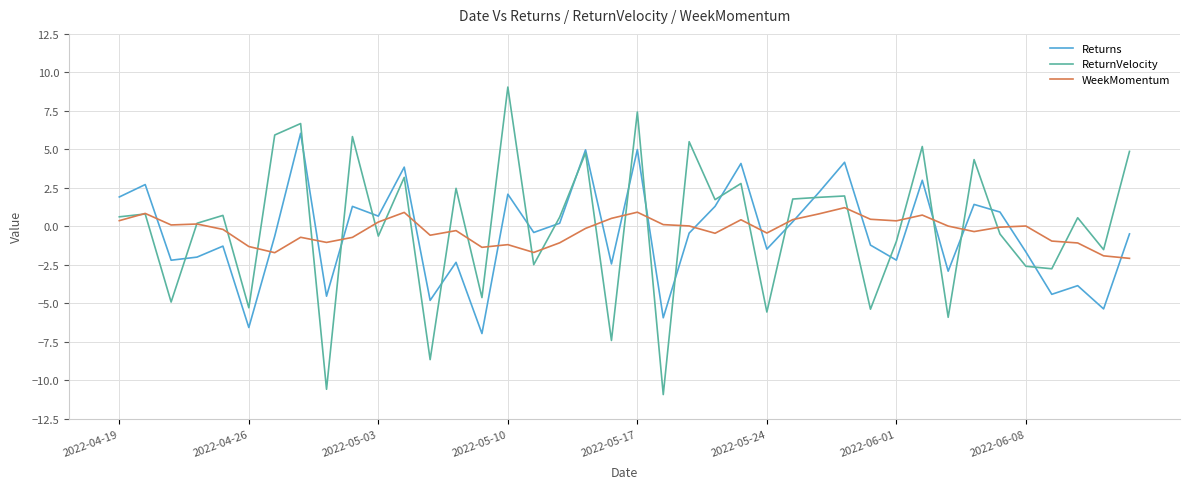

What is the difference between the second highest and minimum values in the ReturnVelocity series?

18.3